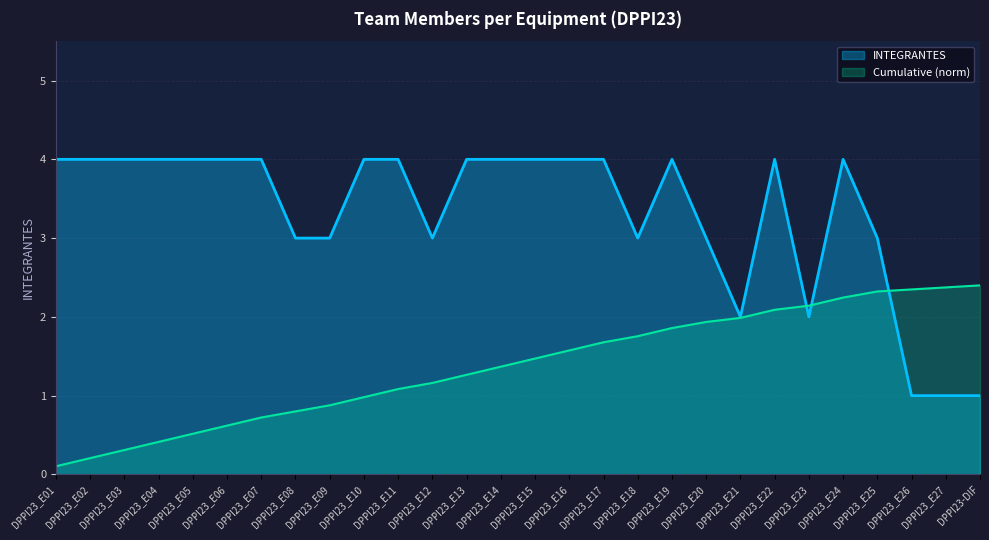

The chart shows a value of 4 at DPPI23_E22. True or false?

True